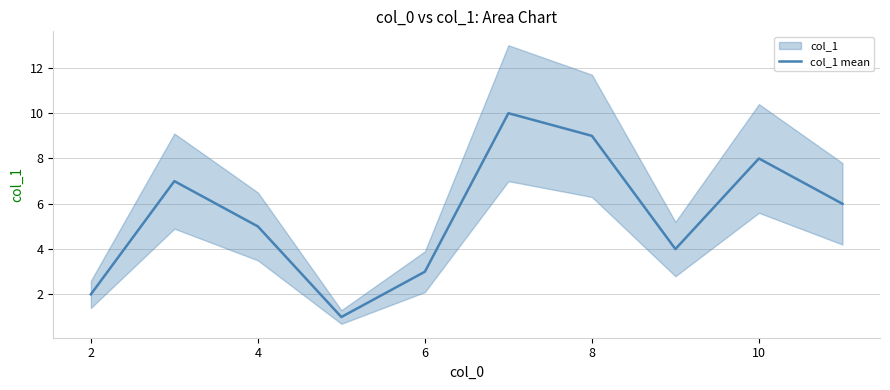

Is it true that col_1 mean equals 5 at 4?

True